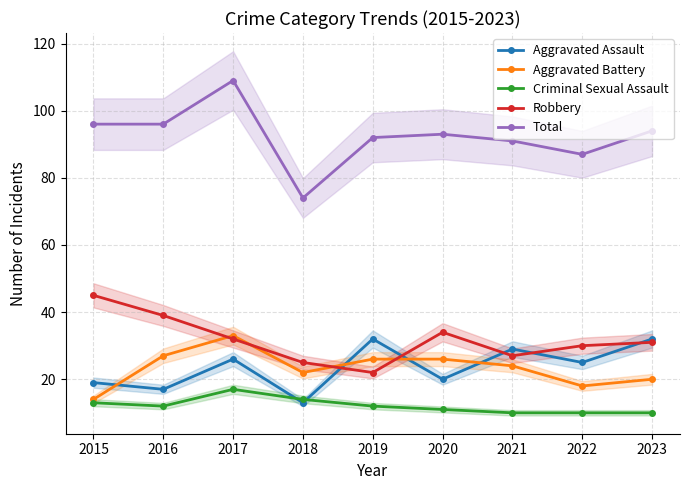

Which has a higher value, 2015 or 2021?

2021